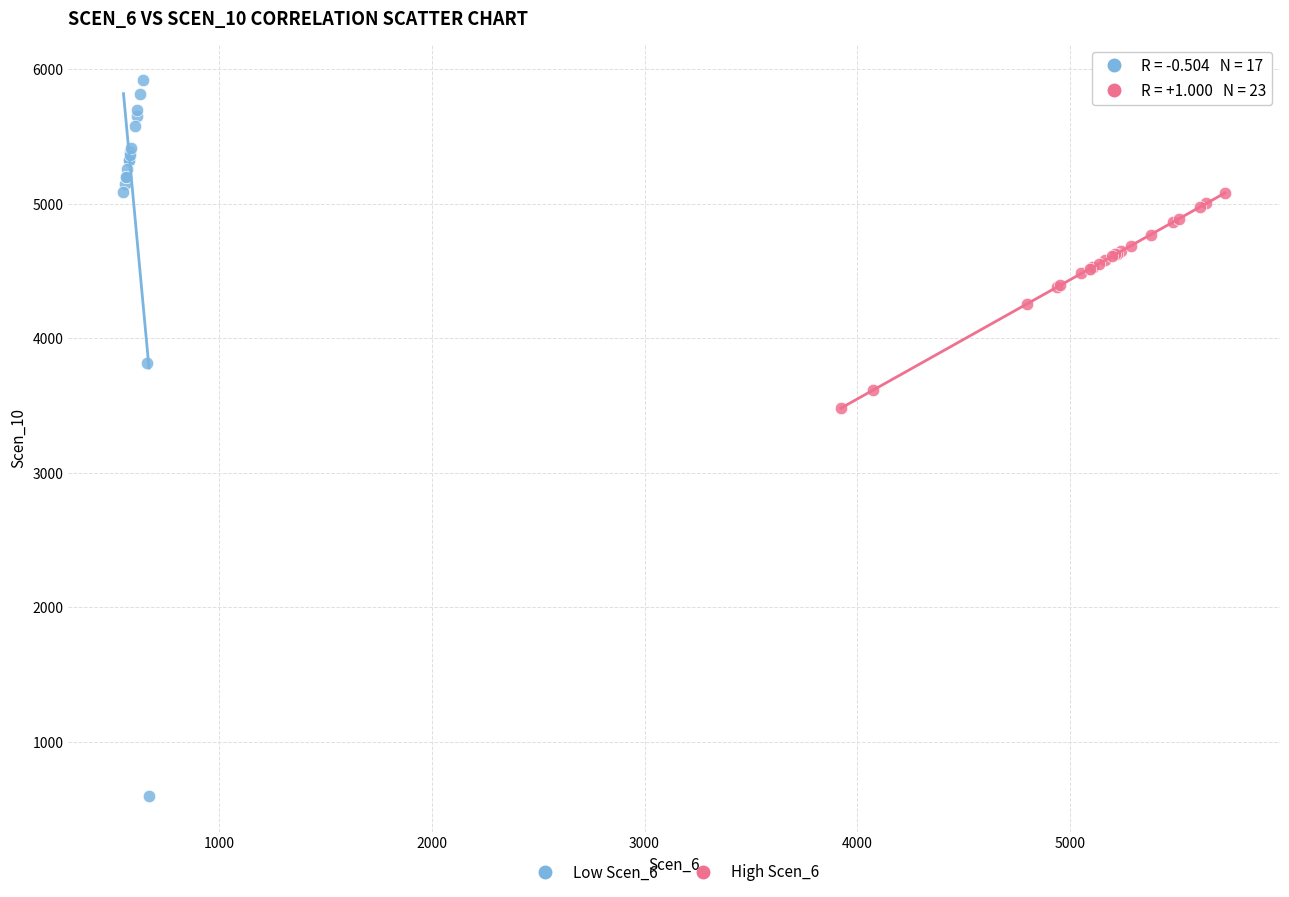

What are all the series names shown in the legend?

Low Scen_6, High Scen_6